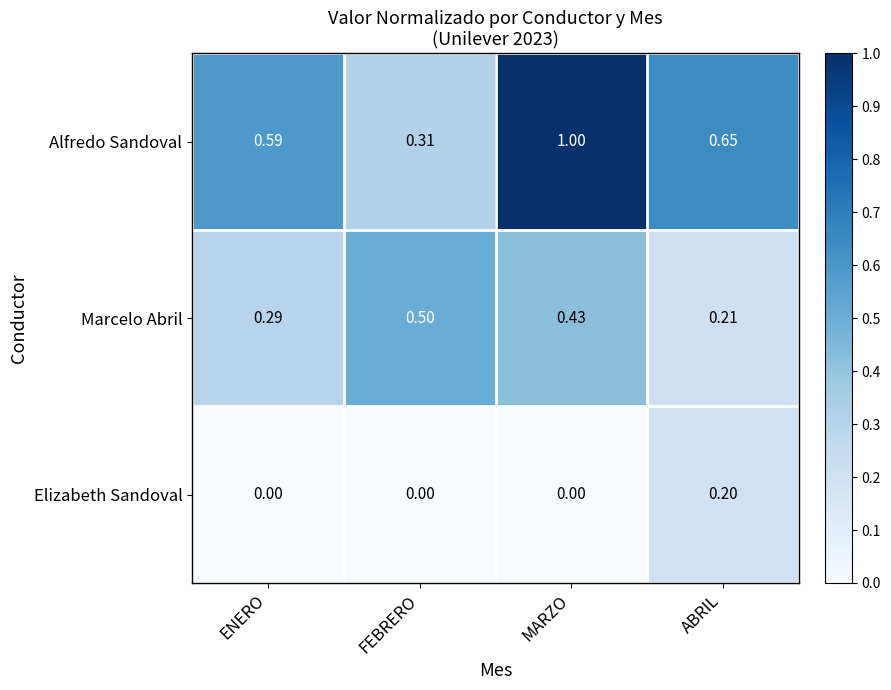

Is the value of Marcelo Abril at ABRIL greater than the value of Elizabeth Sandoval at ABRIL?

Yes